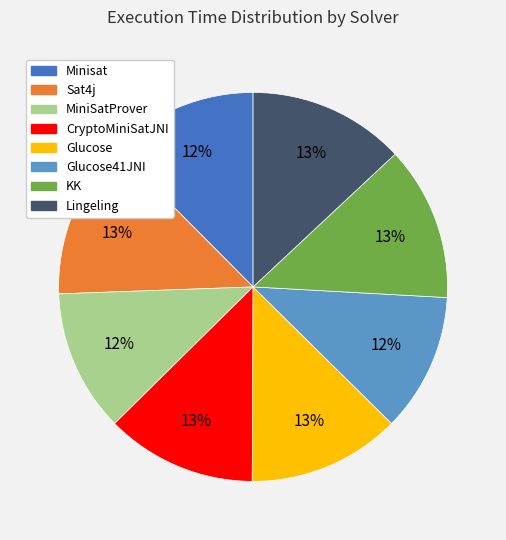

To the nearest percent, what is the average slice percentage?

12%